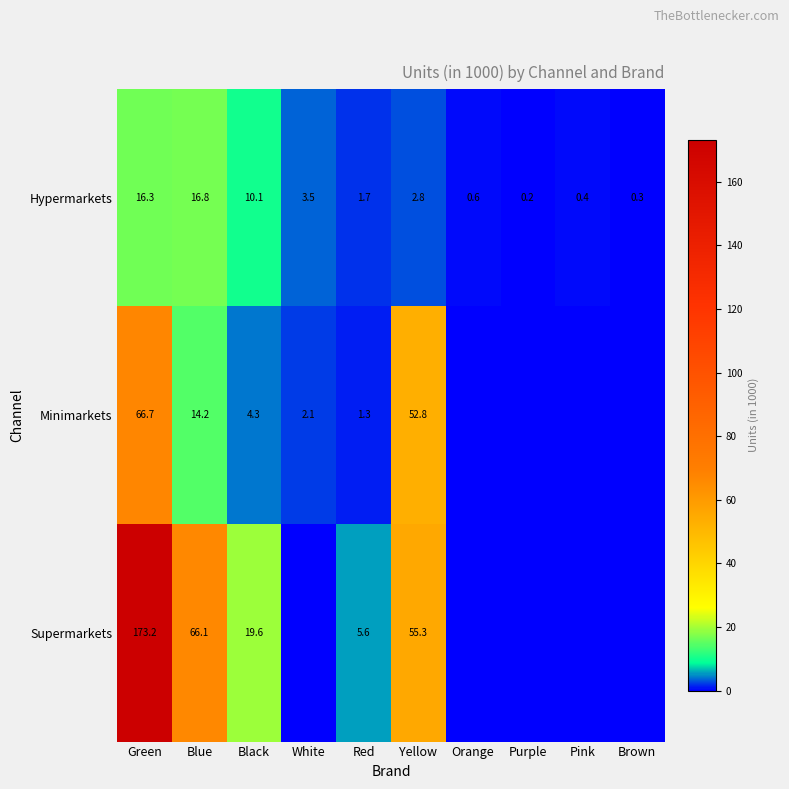

Where is Hypermarkets nearest to the value 8?

Black